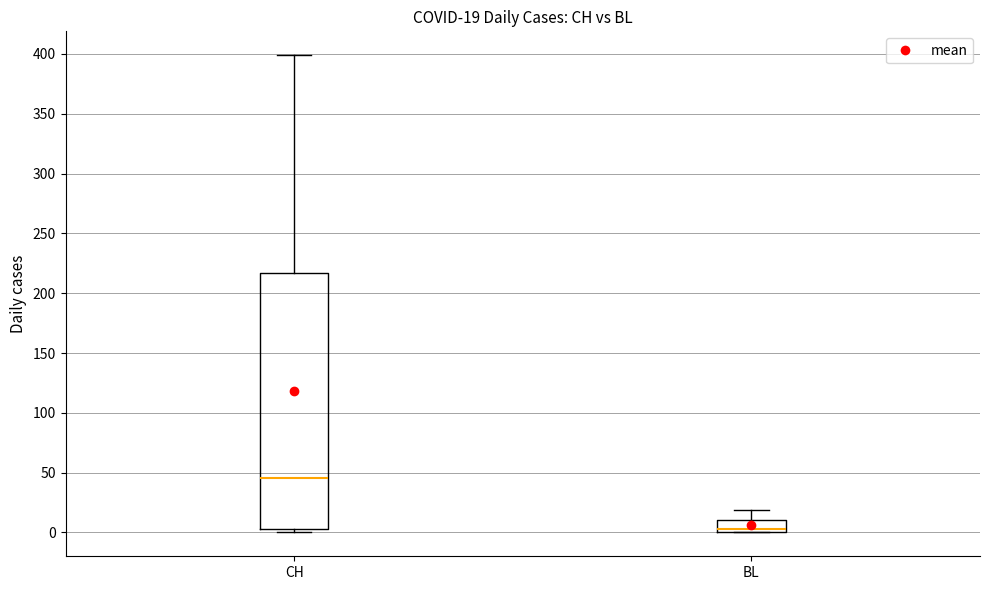

Which box is the tallest, from its lower edge to its upper edge?

CH